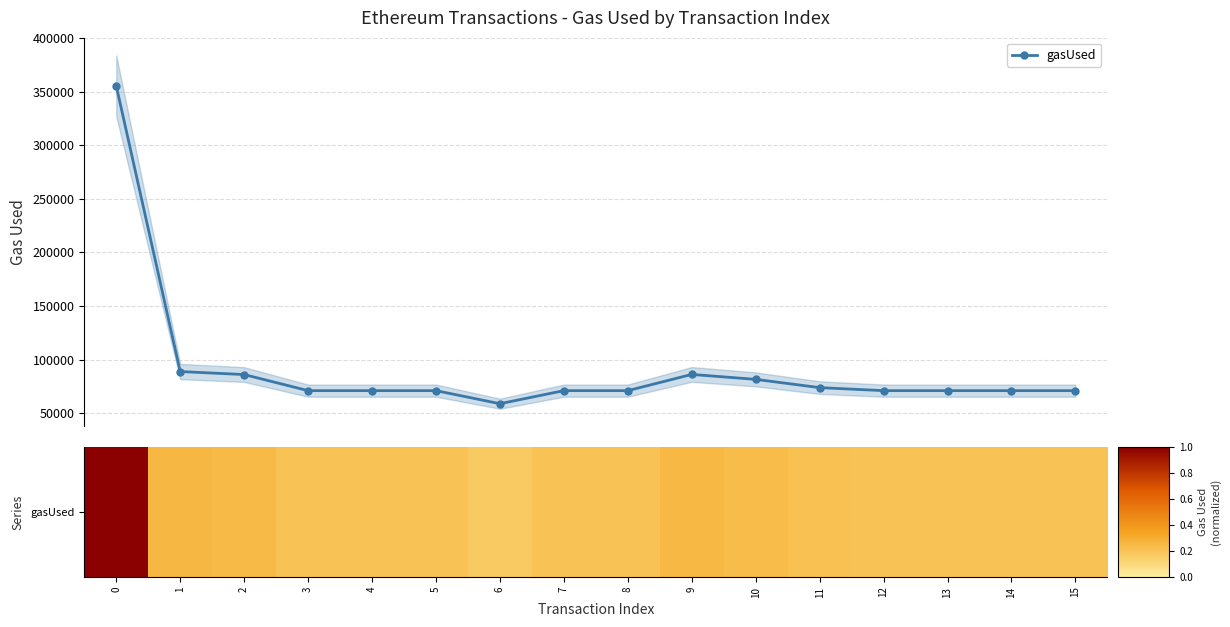

True or false: gasUsed has more than 0 interior local peaks.

True